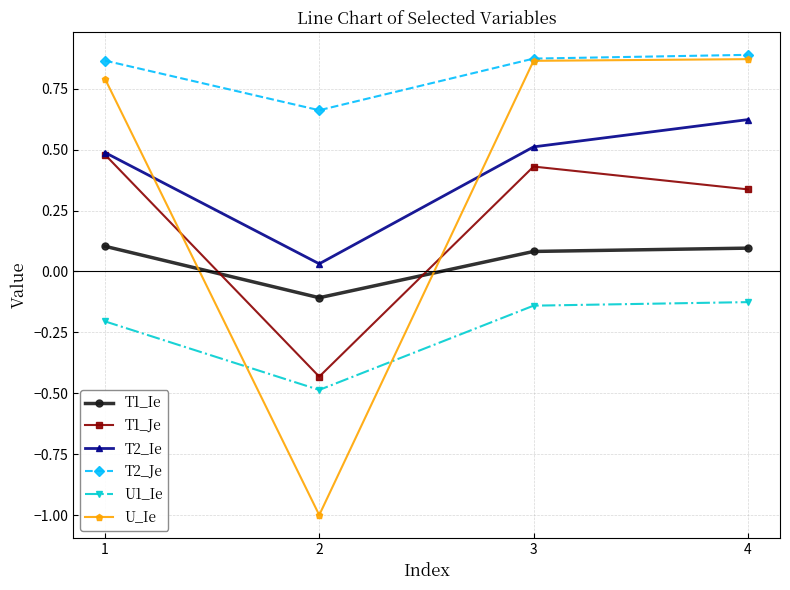

Rank the series by their maximum value, from highest to lowest.

T2_Je, U_Ie, T2_Ie, T1_Je, T1_Ie, U1_Ie